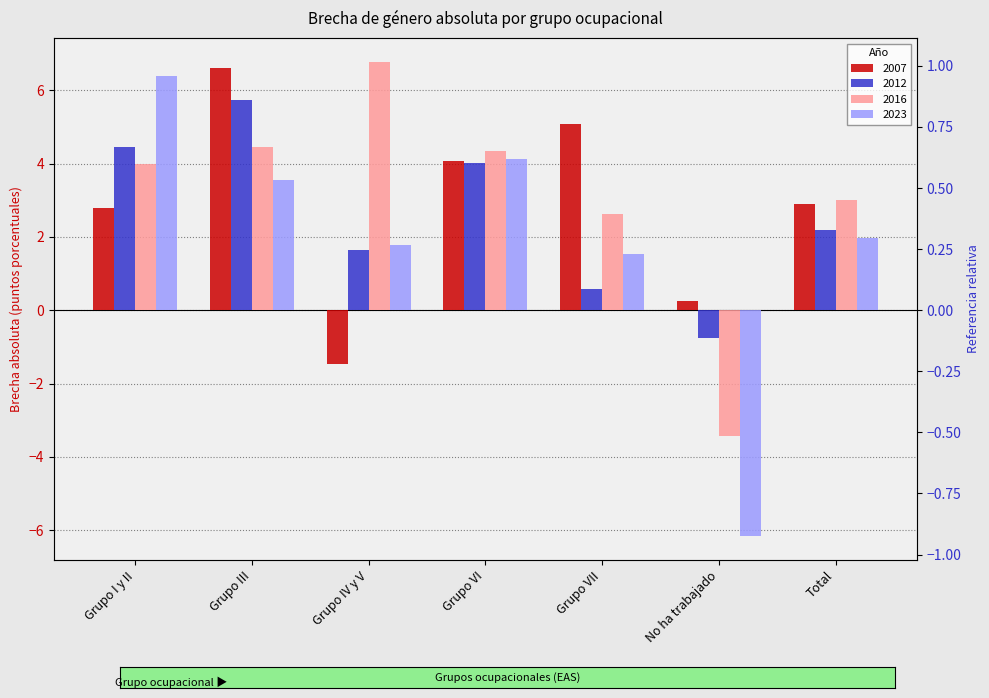

Where is 2007 nearest to the value 2?

Grupo I y II